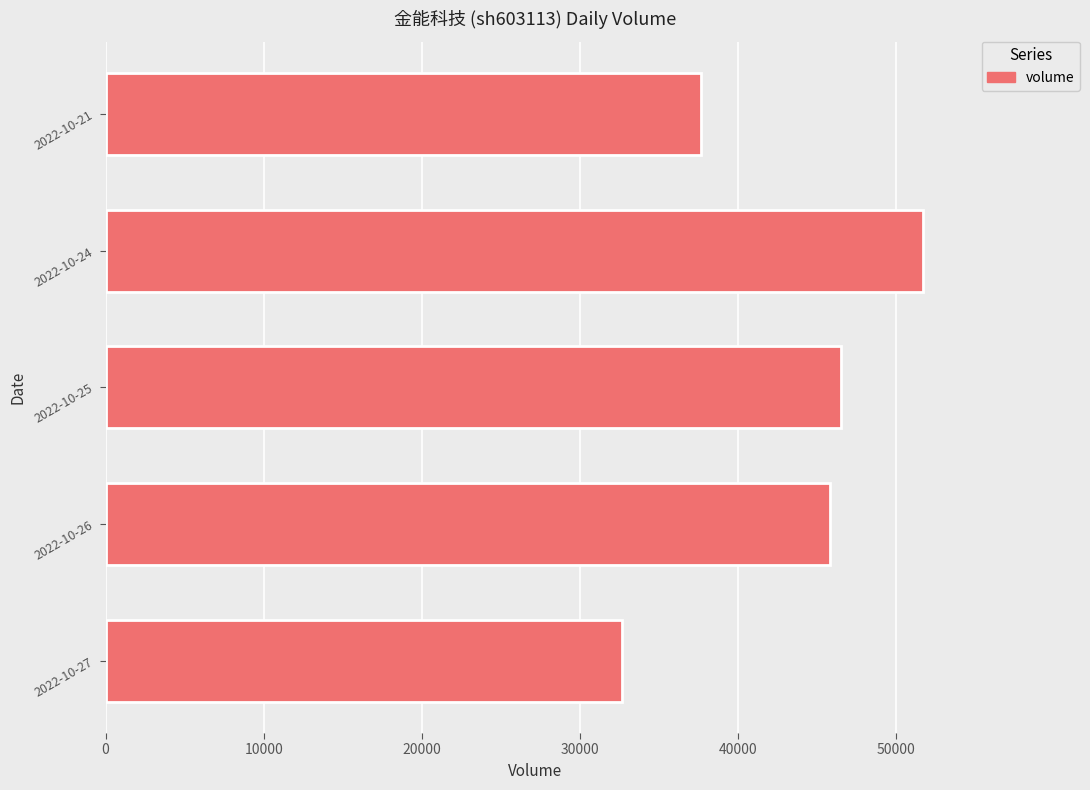

What is the difference between the values at 2022-10-21 and 2022-10-26?

8166